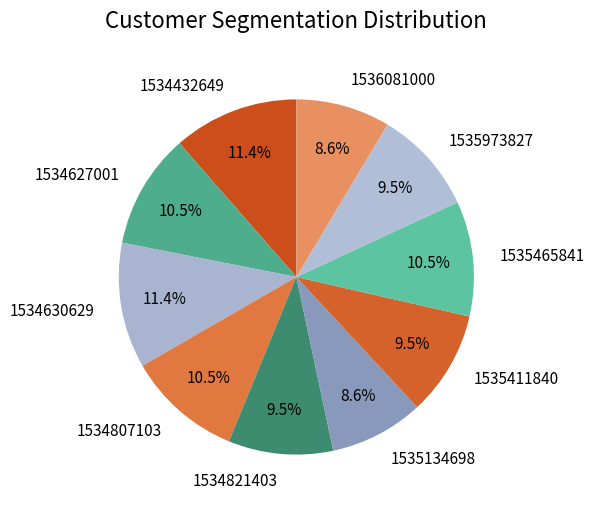

How many segments does this pie chart have?

10